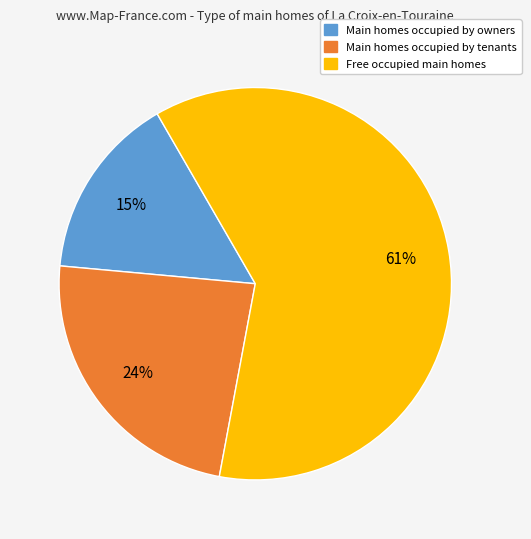

To the nearest percent, what is the difference between the largest and smallest slice percentages?

46%